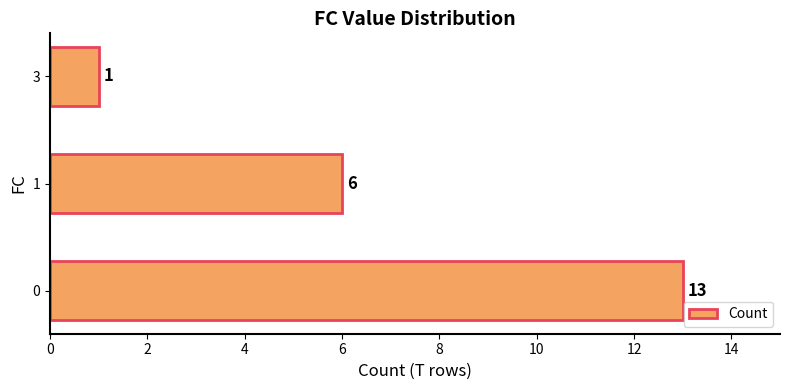

Is it true that the value at 0 is 13?

True